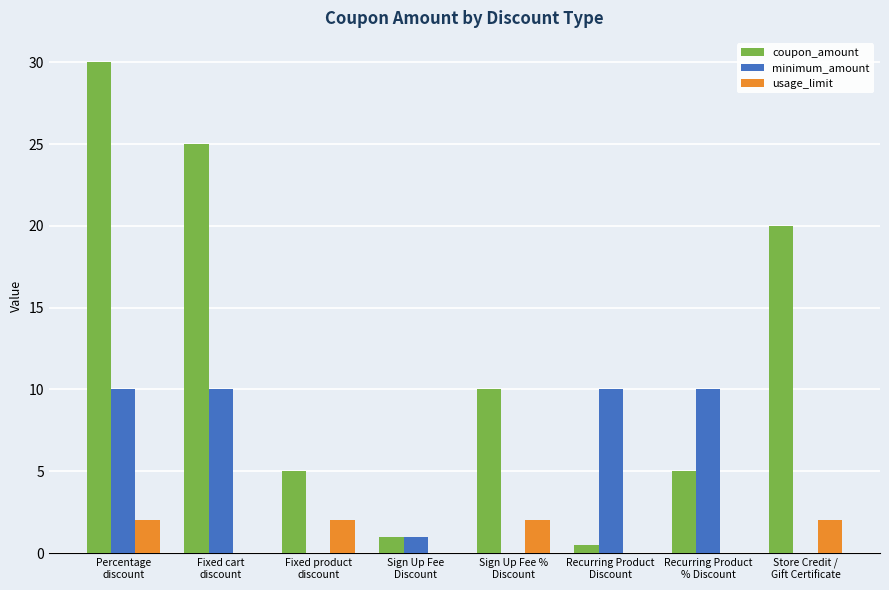

Count the number of data series in this chart.

3